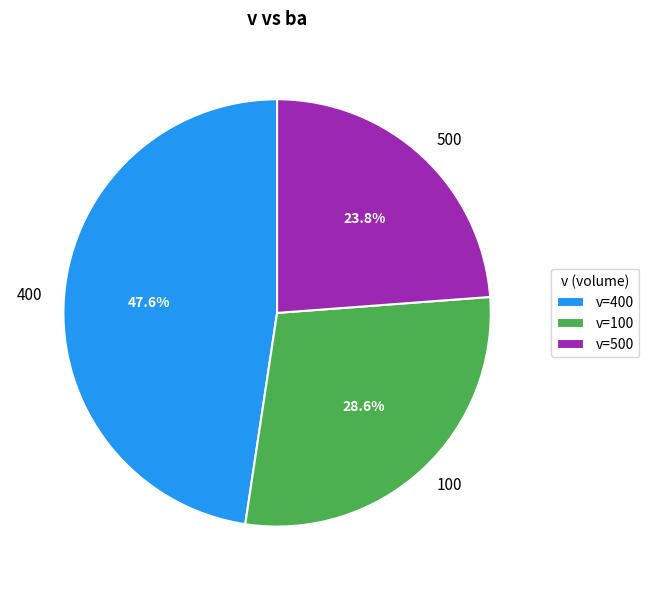

What percentage is the 500 slice, to the nearest percent?

24%